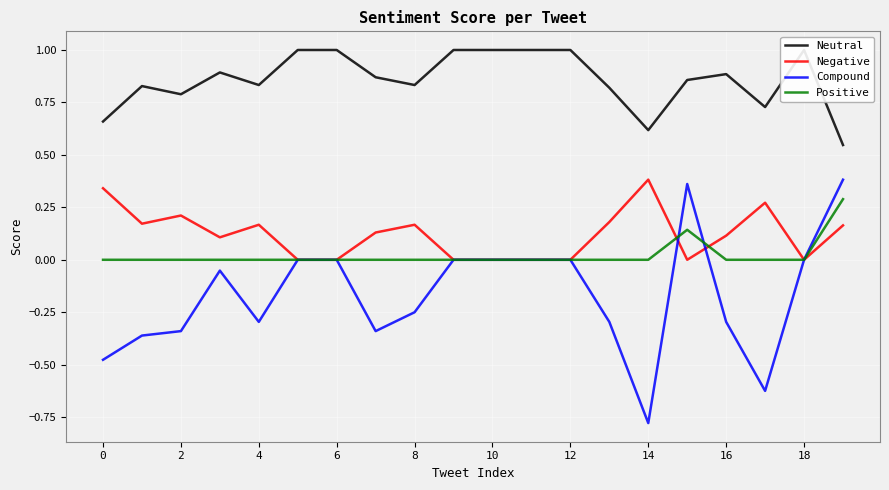

What is the greatest value displayed?

1.0